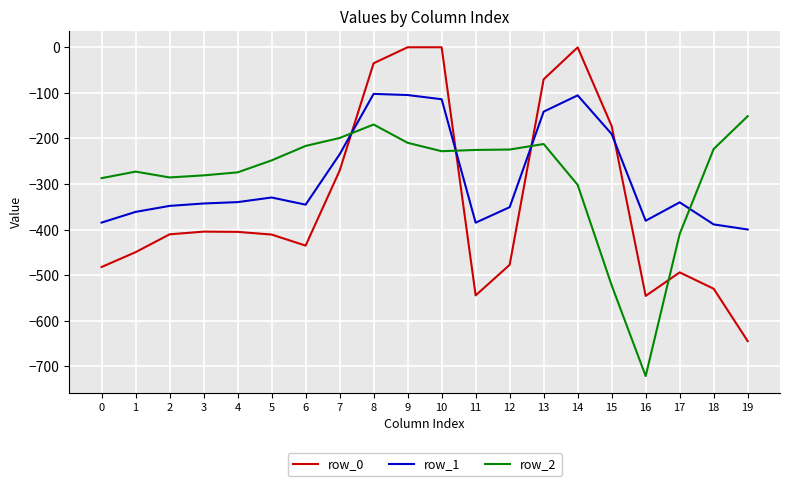

At which category does the chart reach its minimum across all series?

16